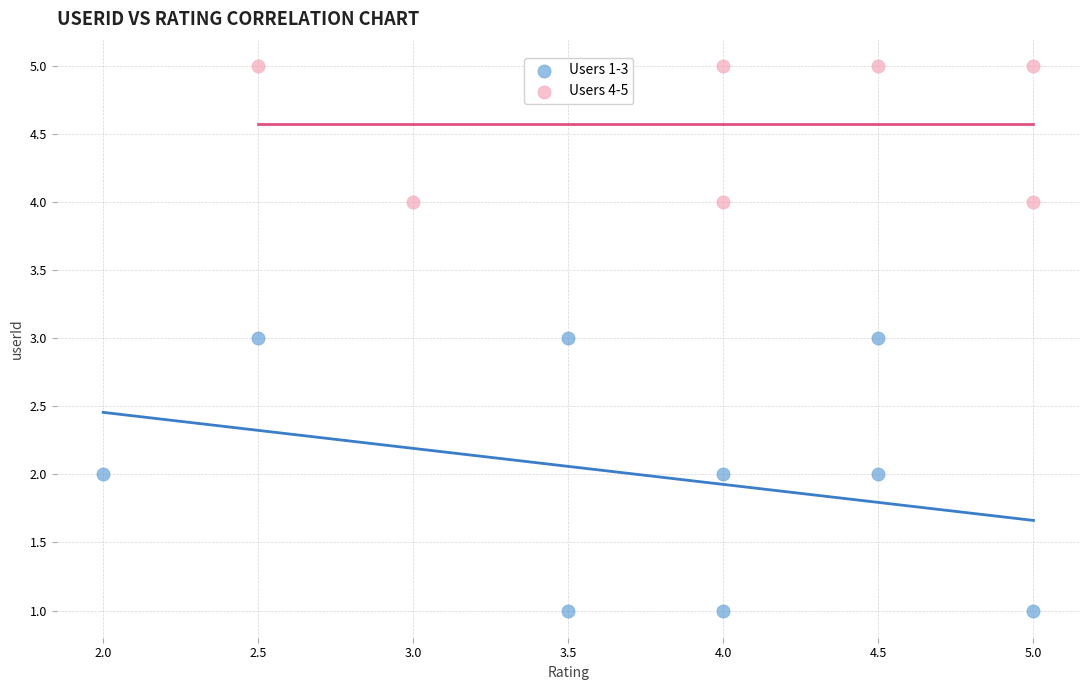

Which series reaches the minimum Y coordinate?

Users 1-3